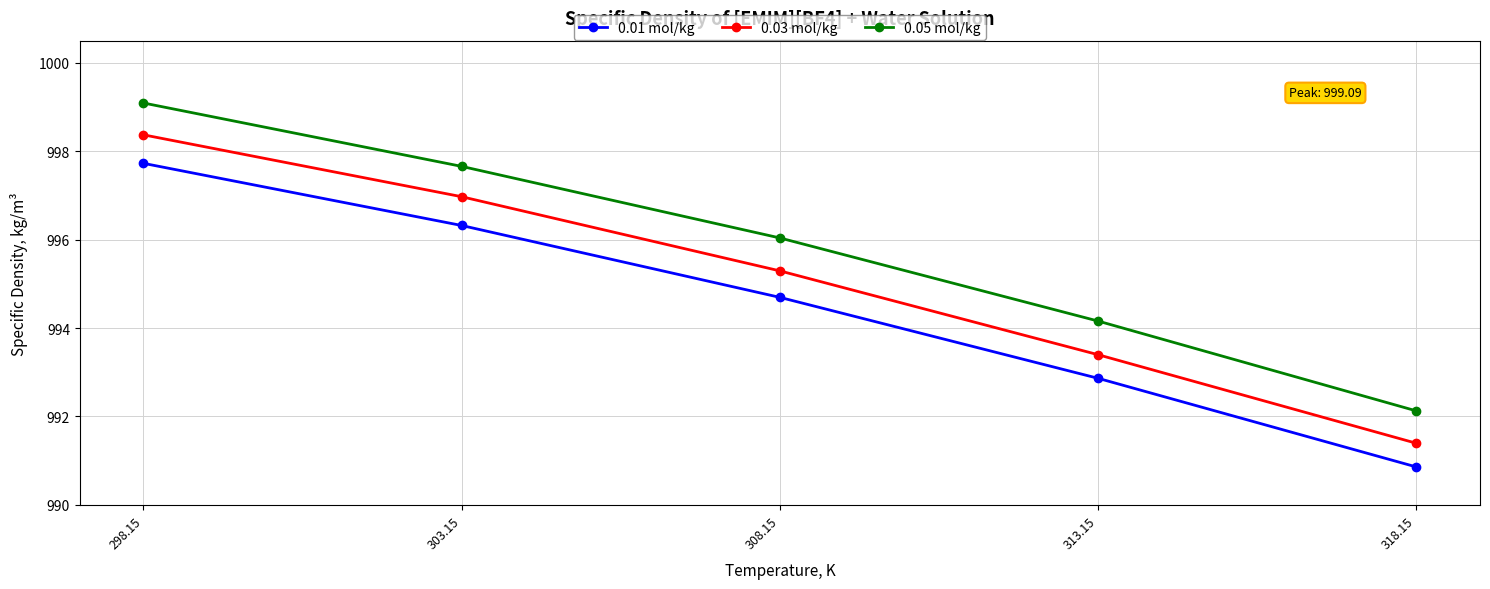

How many lines are shown in the chart?

3